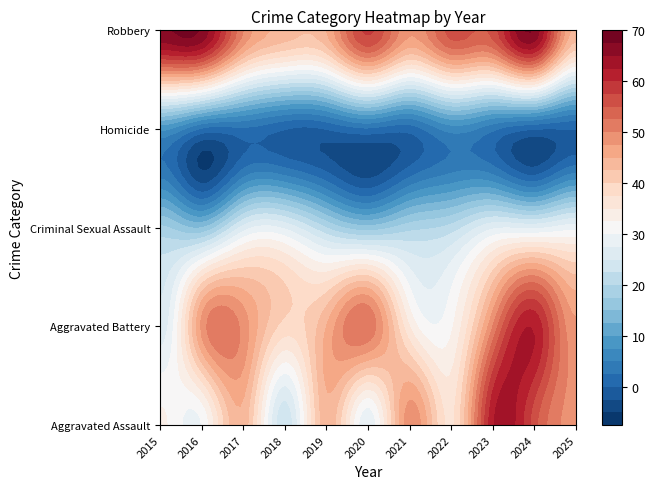

Reading left to right, list all the values displayed in this chart.

Aggravated Assault: 2015=33	2016=30	2017=44	2018=23	2019=44	2020=28	2021=49	2022=37	2023=62	2024=56	2025=49
Aggravated Battery: 2015=26	2016=48	2017=49	2018=39	2019=45	2020=52	2021=35	2022=32	2023=50	2024=62	2025=48
Criminal Sexual Assault: 2015=18	2016=15	2017=26	2018=27	2019=20	2020=16	2021=19	2022=21	2023=27	2024=27	2025=29
Homicide: 2015=8	2016=2	2017=2	2018=0	2019=0	2020=2	2021=1	2022=6	2023=3	2024=0	2025=0
Robbery: 2015=67	2016=67	2017=50	2018=44	2019=45	2020=58	2021=48	2022=56	2023=56	2024=67	2025=44